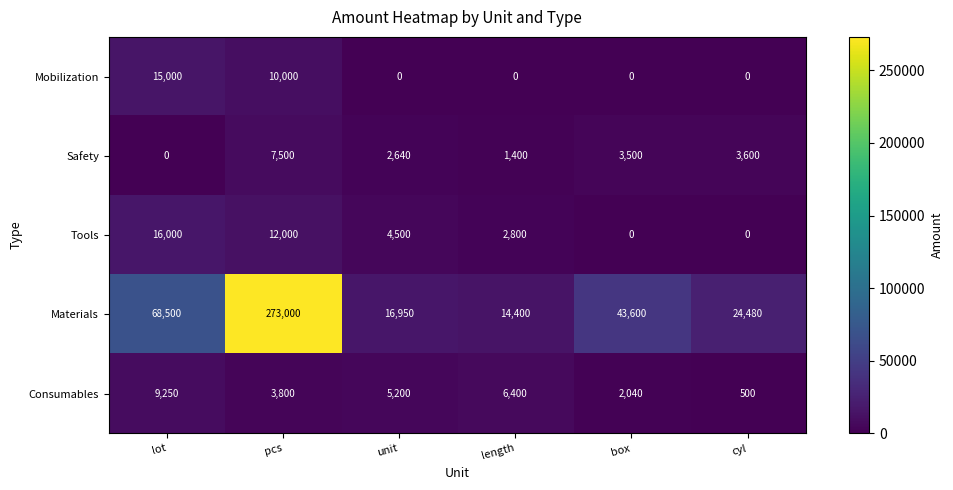

Rank the series by their maximum value, from highest to lowest.

Materials, Tools, Mobilization, Consumables, Safety